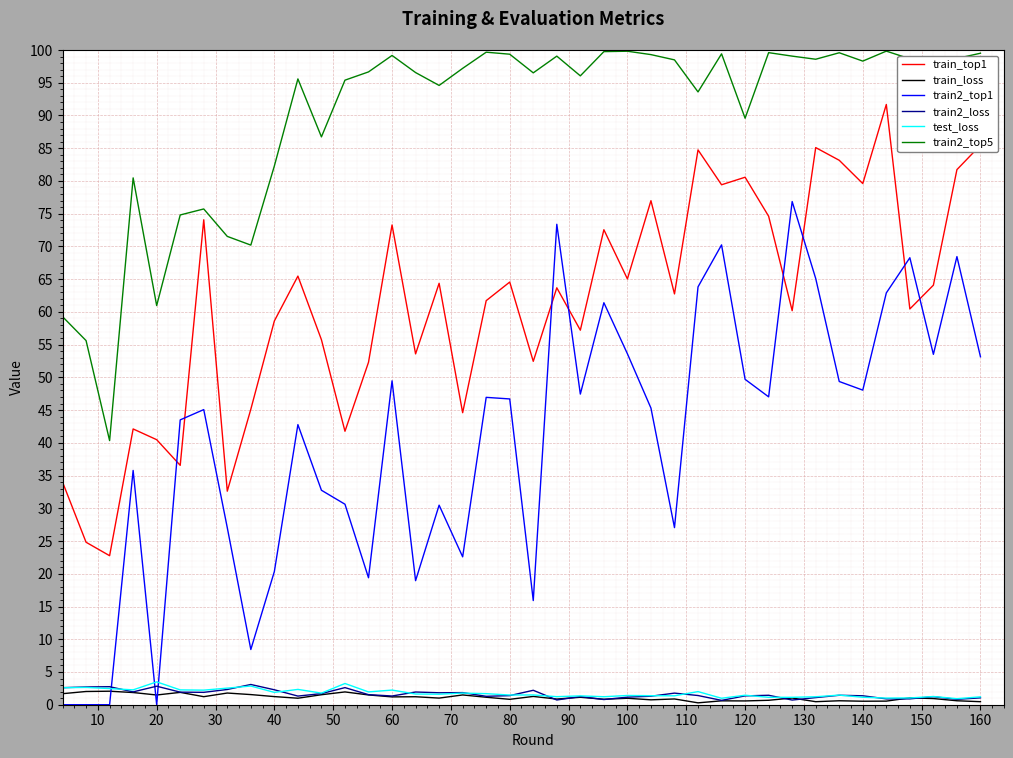

What is the maximum value for train_loss?

2.1